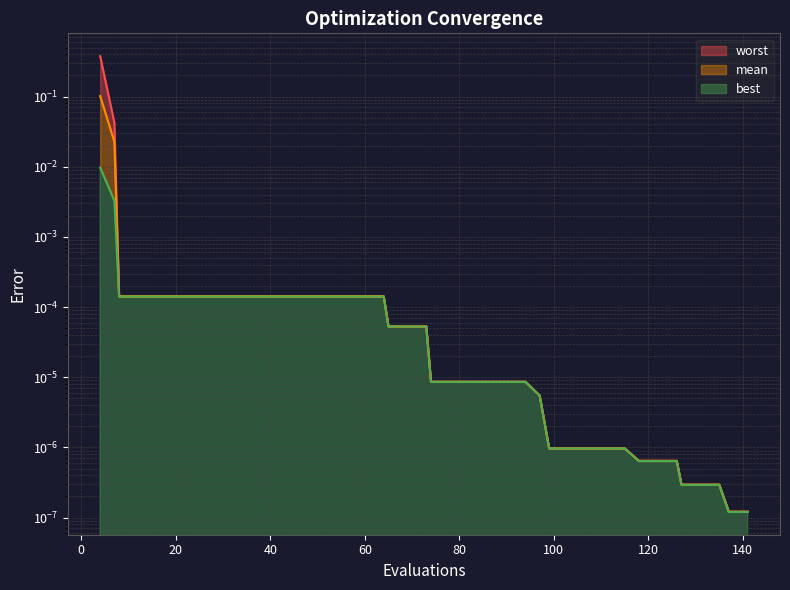

At which label is best closest to 0?

137